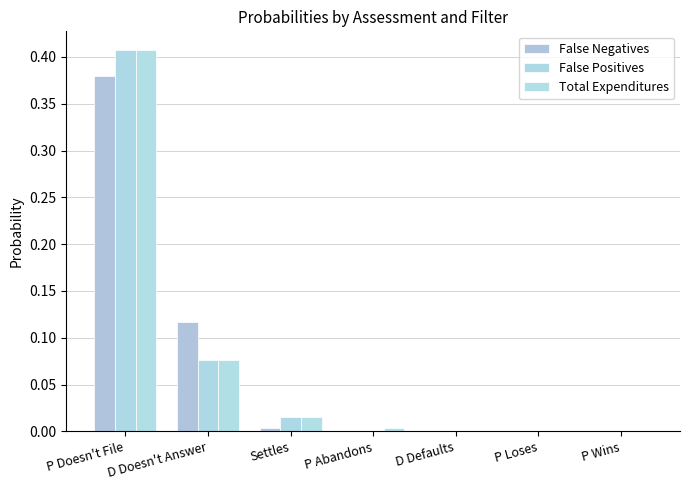

Between P Abandons and D Doesn't Answer, which is larger?

D Doesn't Answer